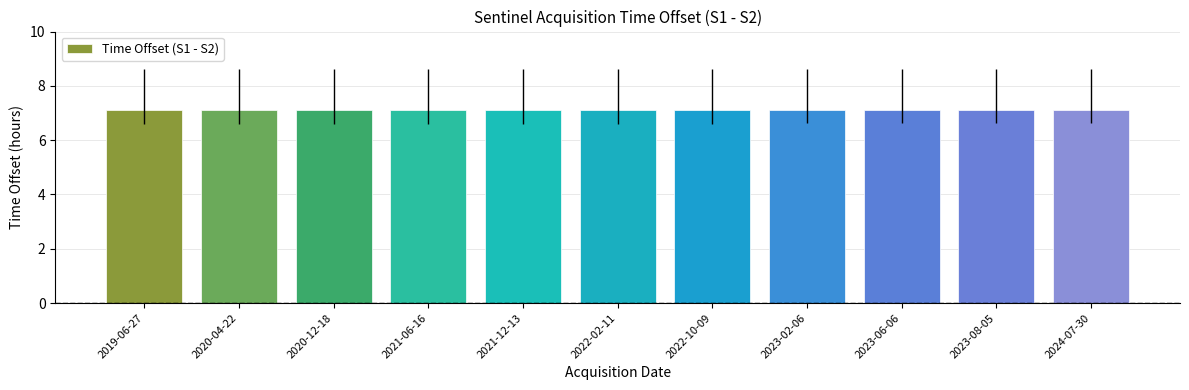

Reading left to right, transcribe all the data shown in this chart.

2019-06-27=7.1	2020-04-22=7.1	2020-12-18=7.1	2021-06-16=7.1	2021-12-13=7.1	2022-02-11=7.1	2022-10-09=7.1	2023-02-06=7.1	2023-06-06=7.1	2023-08-05=7.1	2024-07-30=7.1